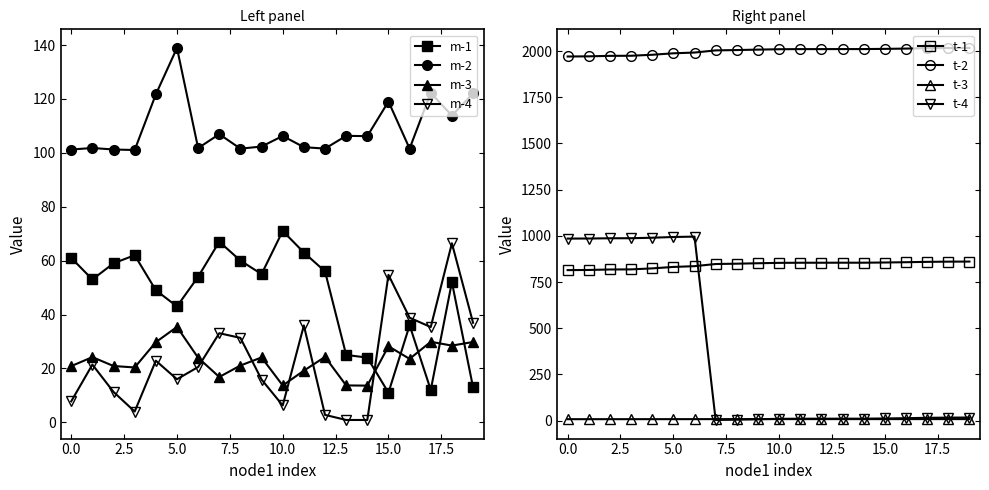

True or false: m-4 and m-2 cross at least once.

False